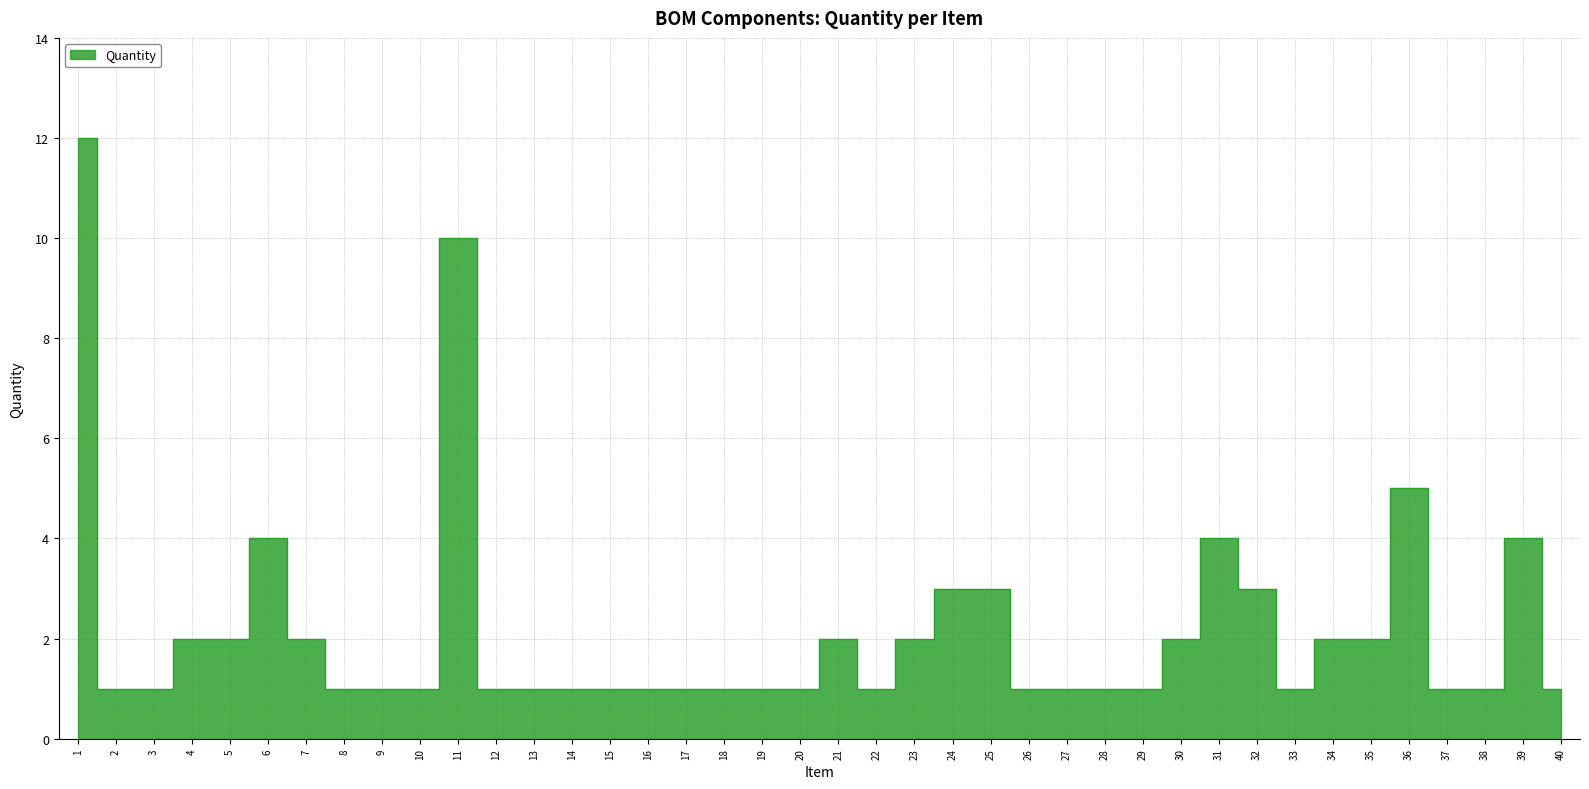

What is the sum of the values at 22 and 12?

2